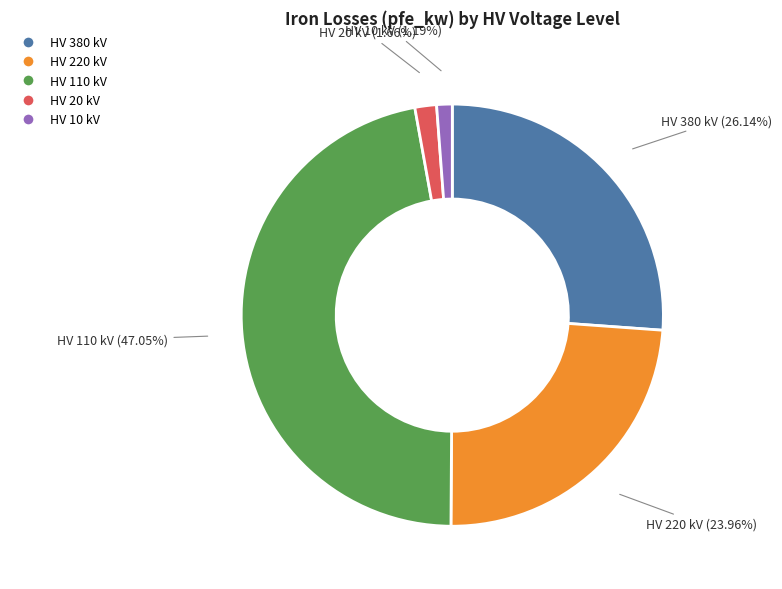

Is there any slice that represents more than half of the pie?

No